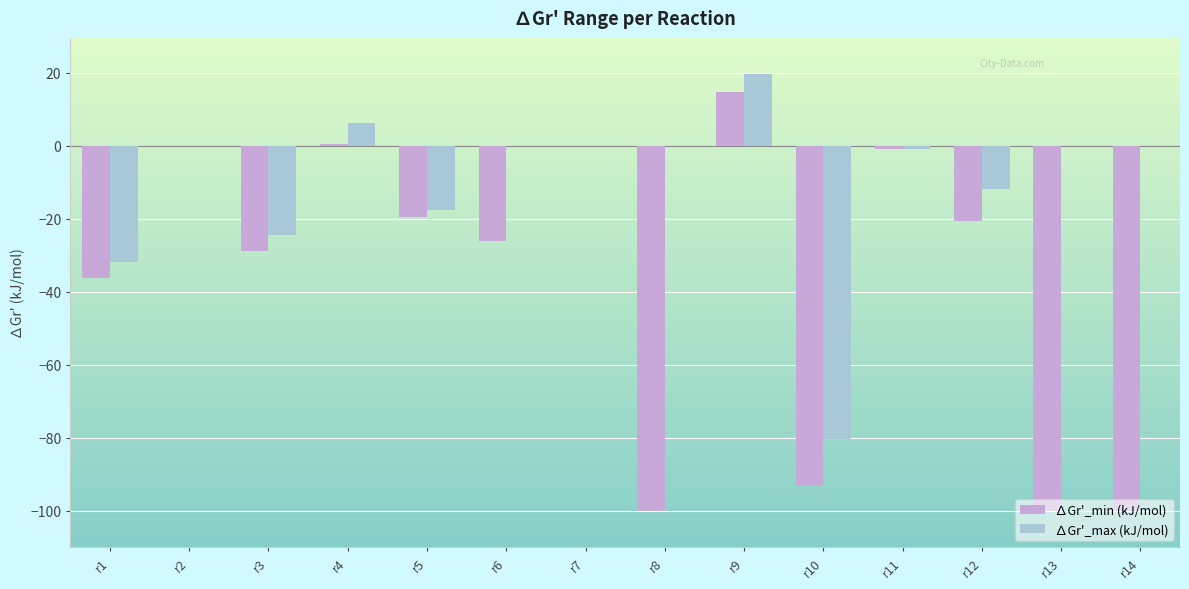

Does the chart contain stacked bars?

No